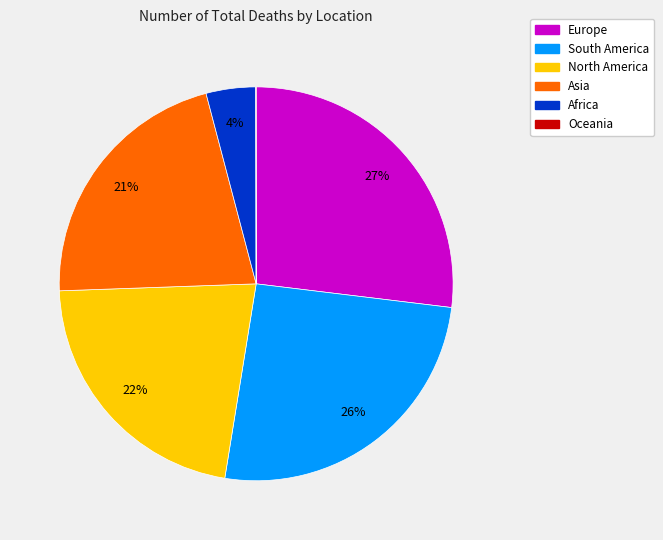

What percentage is the South America slice, to the nearest percent?

26%